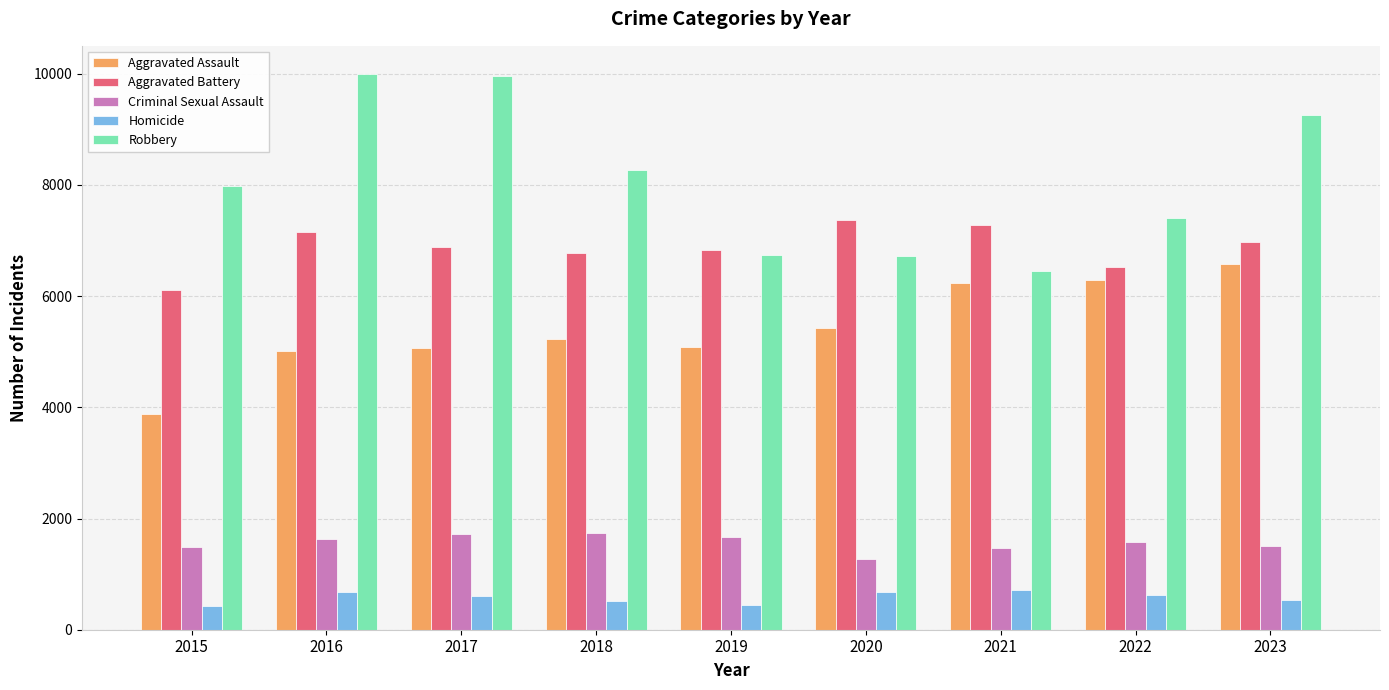

What is the difference between the highest and lowest values at 2016?

9327